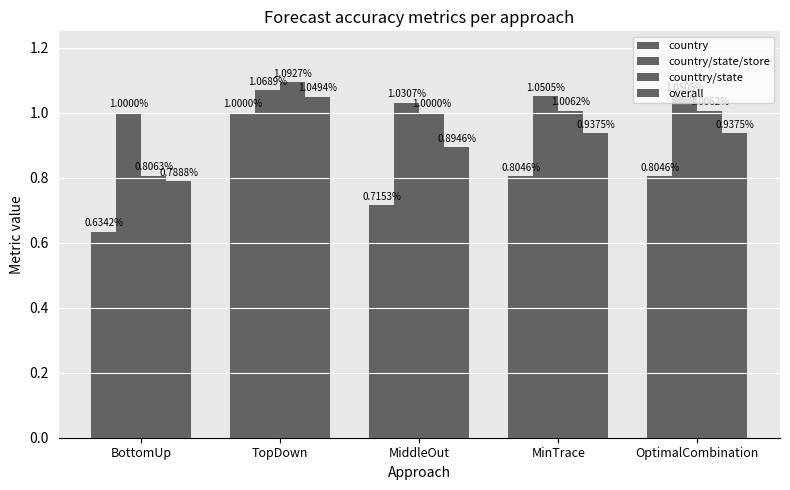

At how many categories does at least one series exceed 0?

5